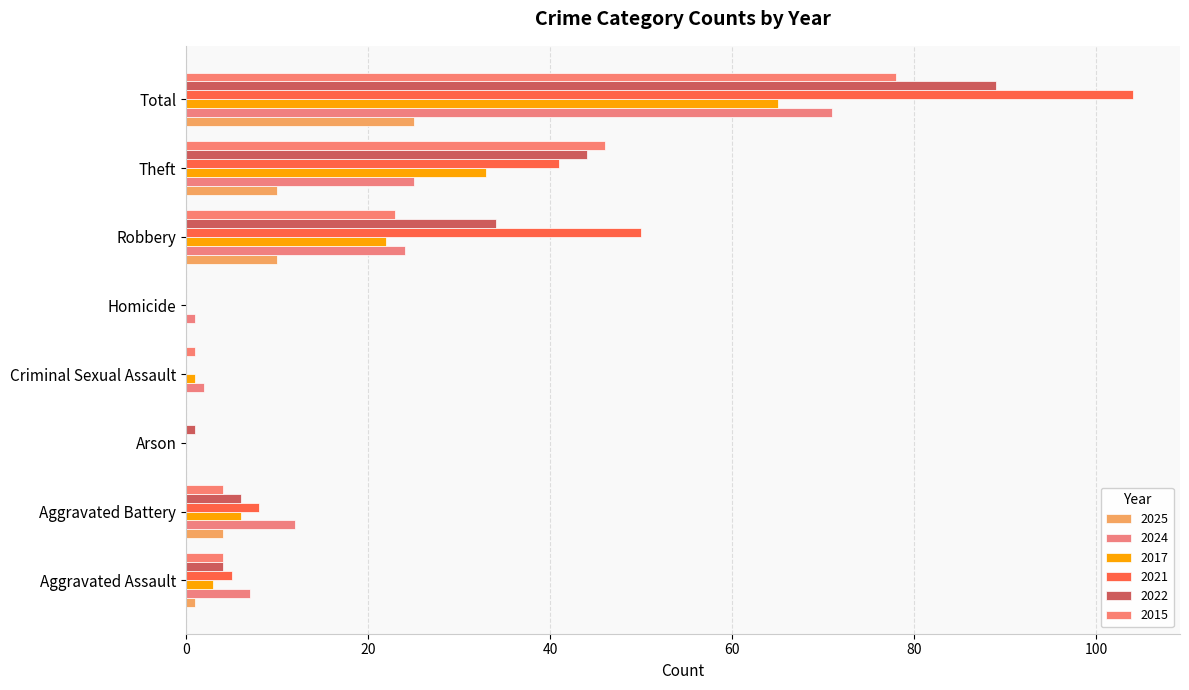

What is the difference between the highest and lowest values at Aggravated Assault?

6